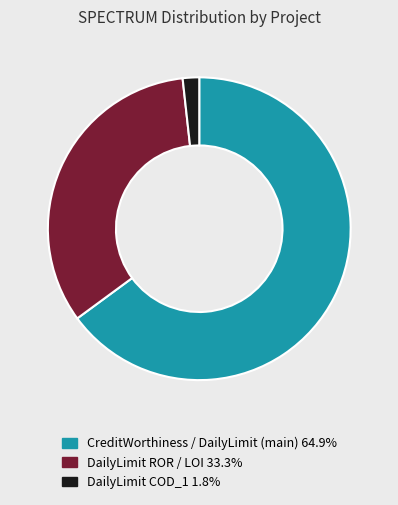

Is there a majority slice in this chart?

Yes